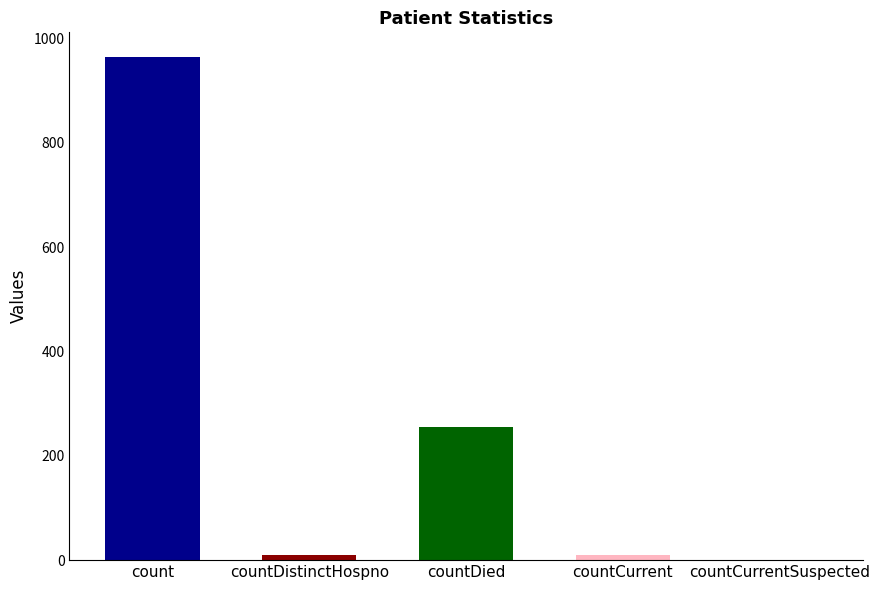

Reading left to right, what are all the values shown in this chart?

count=964	countDistinctHospno=10	countDied=255	countCurrent=10	countCurrentSuspected=0